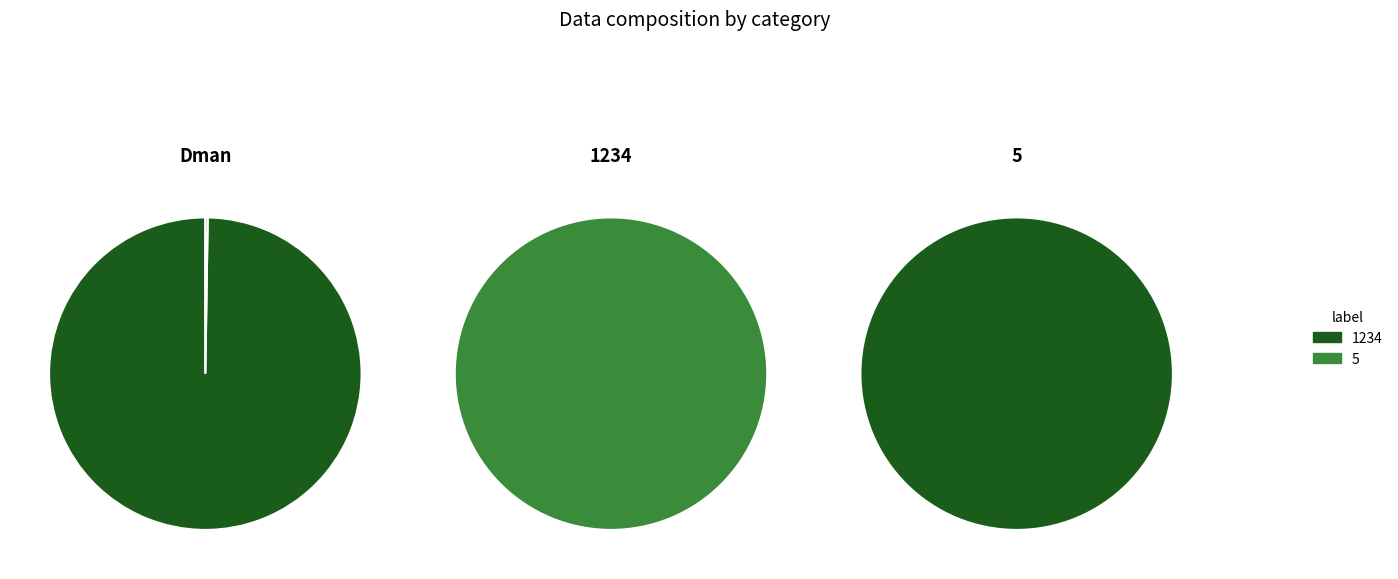

How many segments does this pie chart have?

3